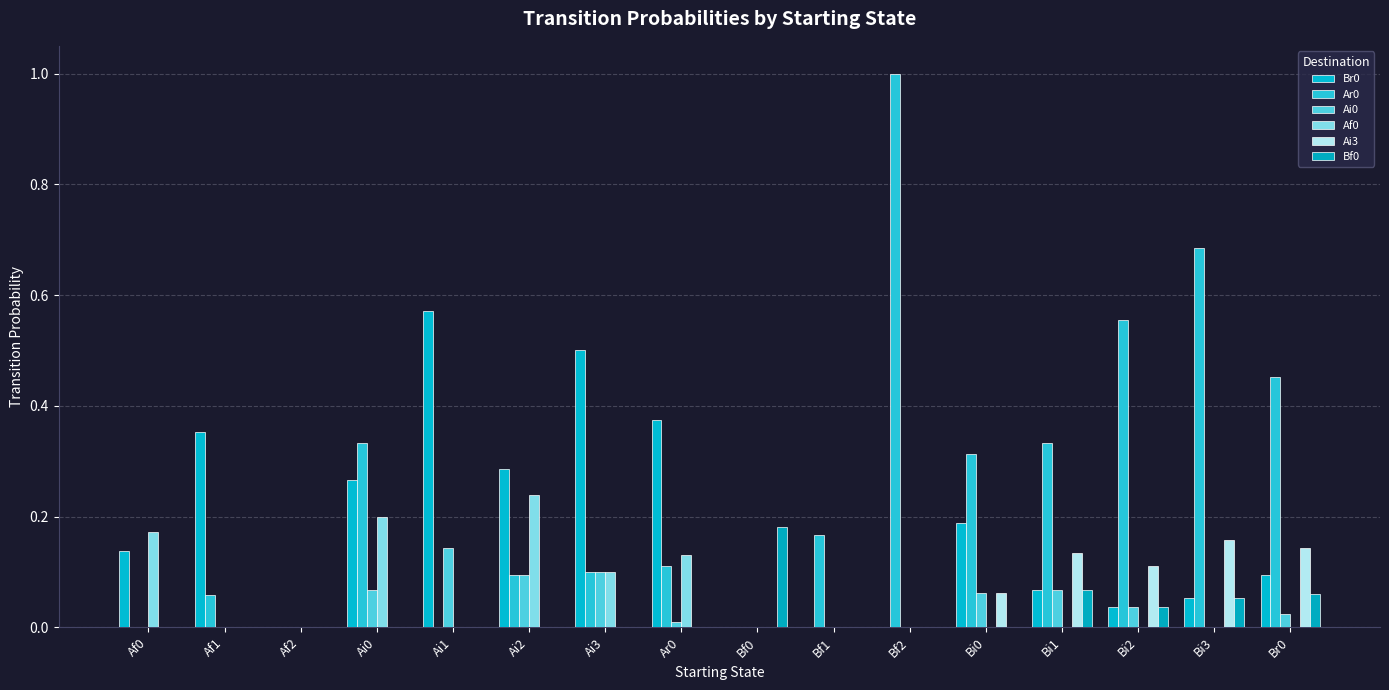

How many distinct data groups are displayed?

6